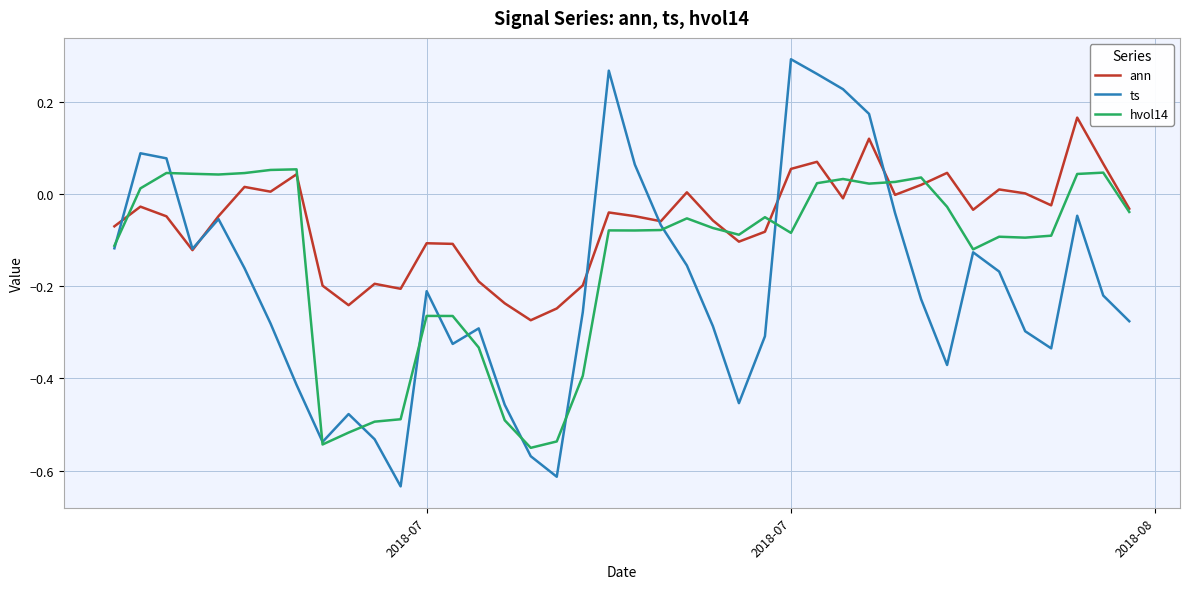

Which series has the largest total across all categories?

ann